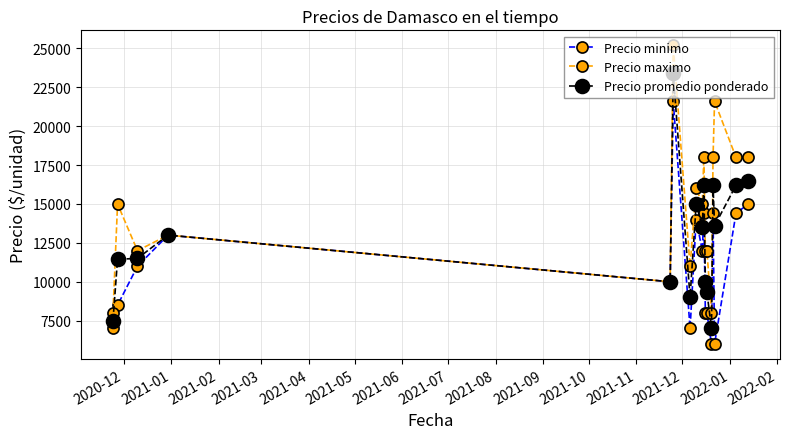

Rank the series by their average value, from lowest to highest.

Precio minimo, Precio promedio ponderado, Precio maximo